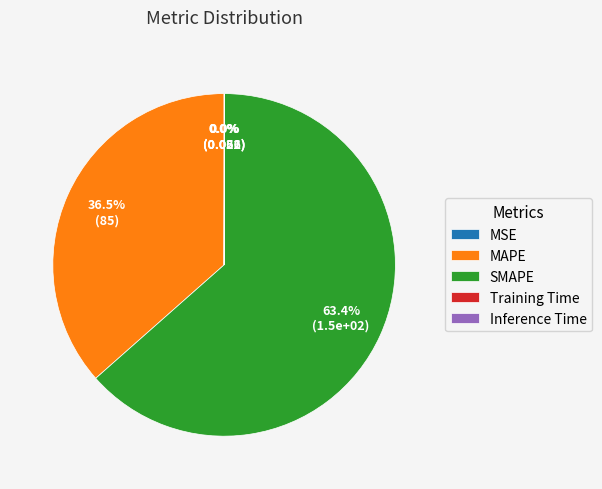

Which category accounts for the majority?

SMAPE